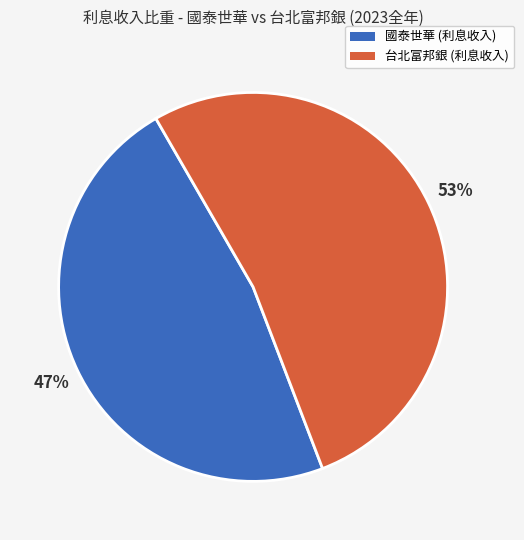

Is there any slice that represents more than half of the pie?

Yes